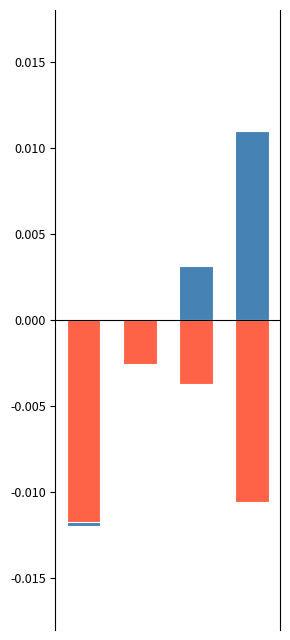

Which series has the largest total across all categories?

Batting Average1